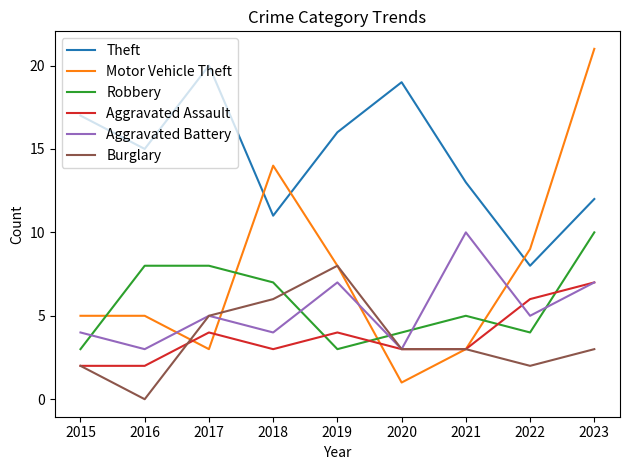

The Aggravated Battery series shows 2 at 2016. True or false?

False